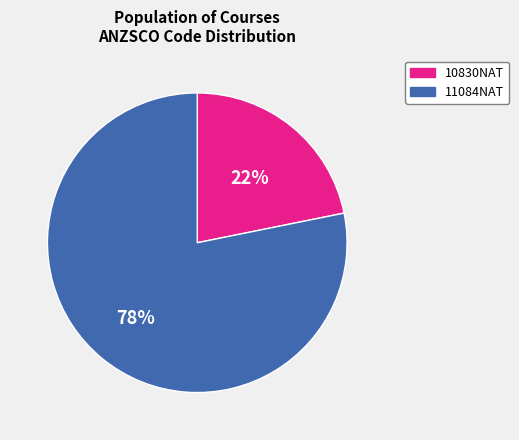

Is it true that 10830NAT is 9% of the pie?

False